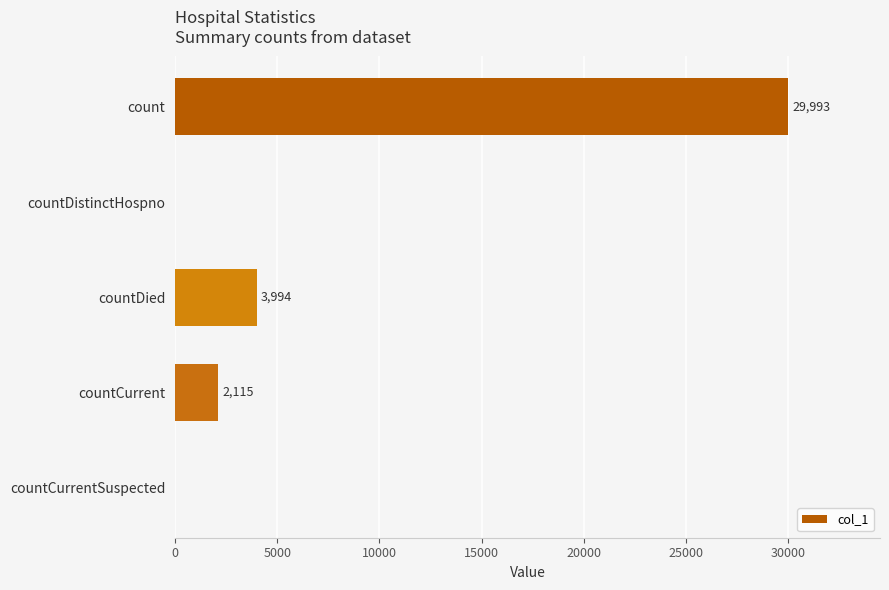

Is it true that the value at countCurrentSuspected is 14619?

False